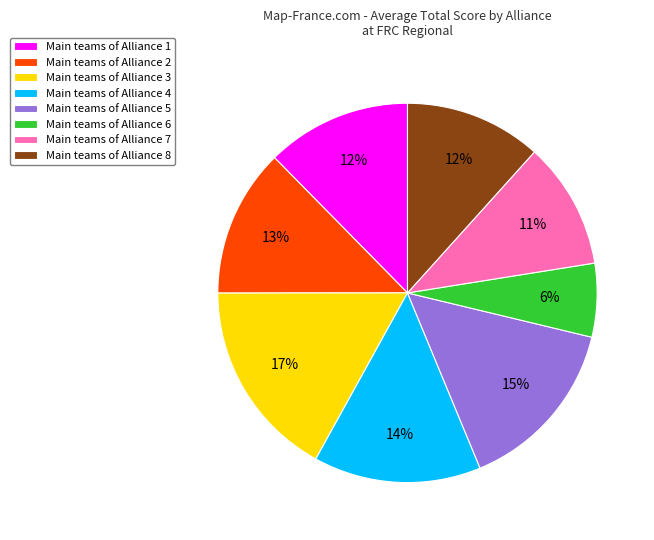

To the nearest percent, what portion does Main teams of Alliance 3 represent?

17%